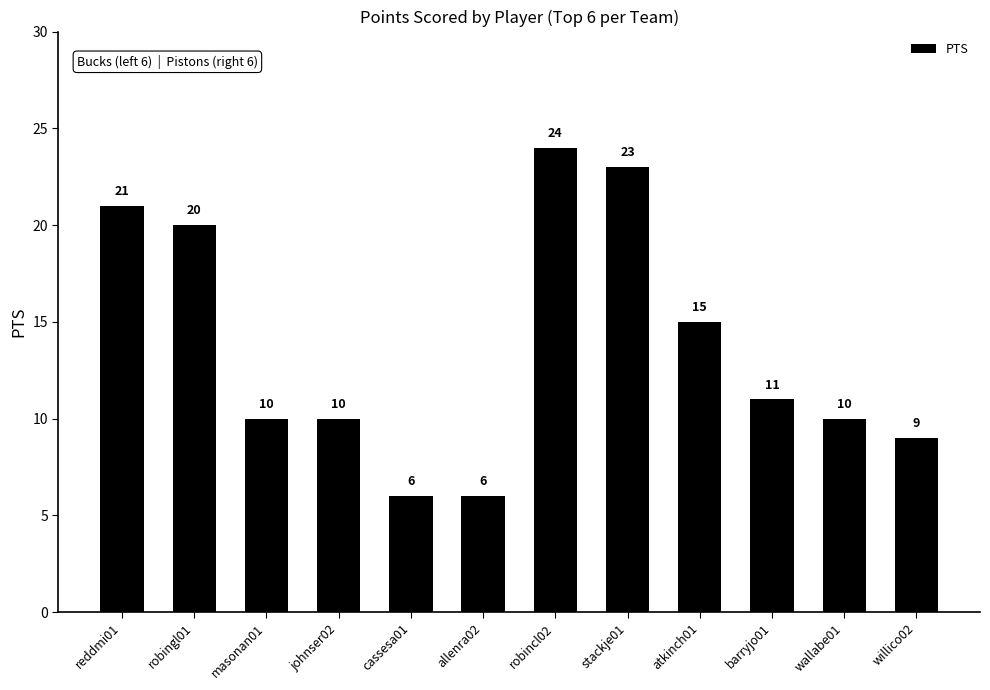

True or false: the data shows 27 at atkinch01.

False